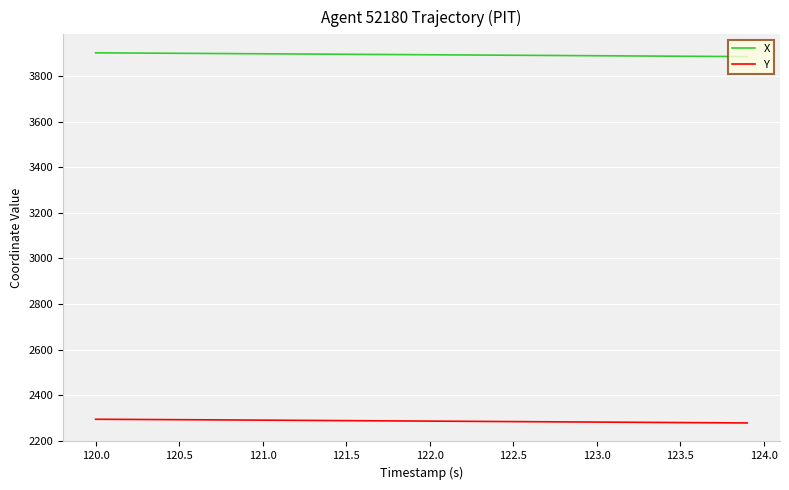

Which series has the largest total across all categories?

X